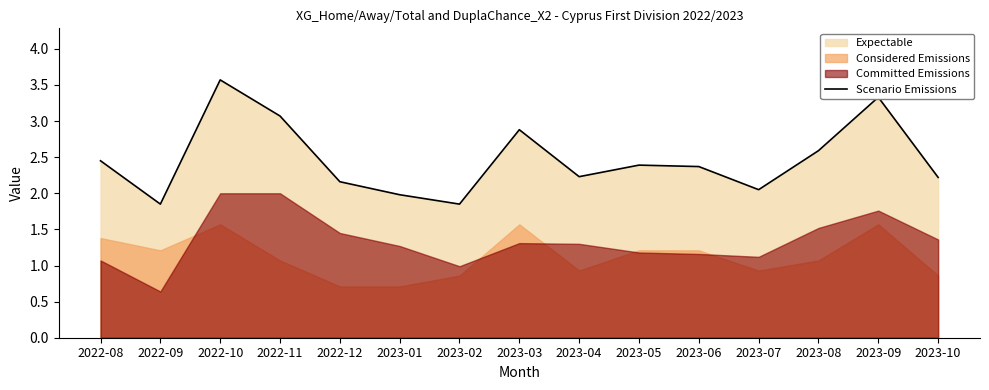

Where does the data first go above 2?

2022-08